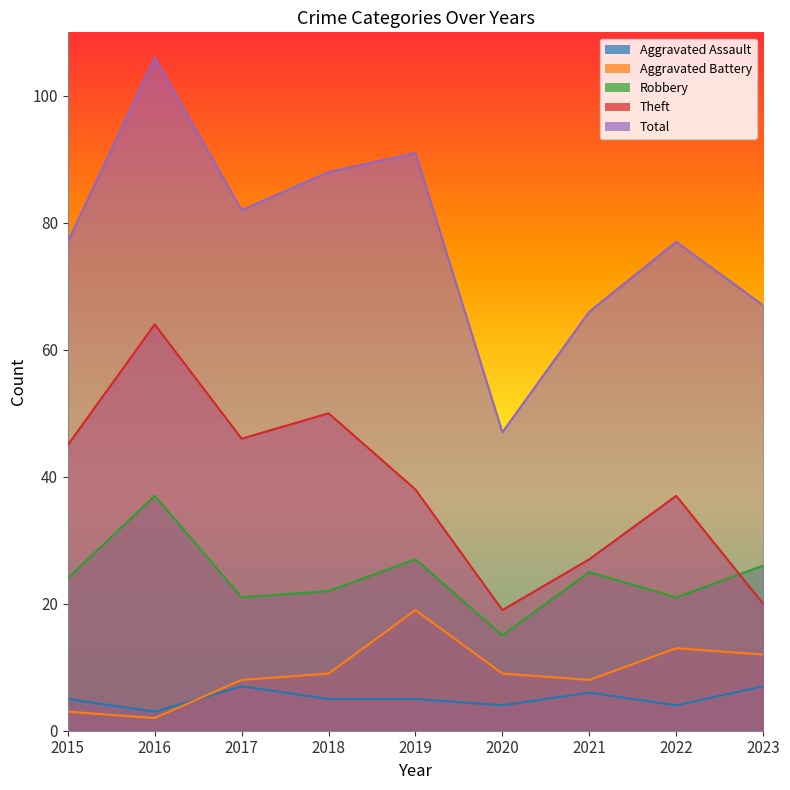

What is the approximate value of Robbery at 2019?

27